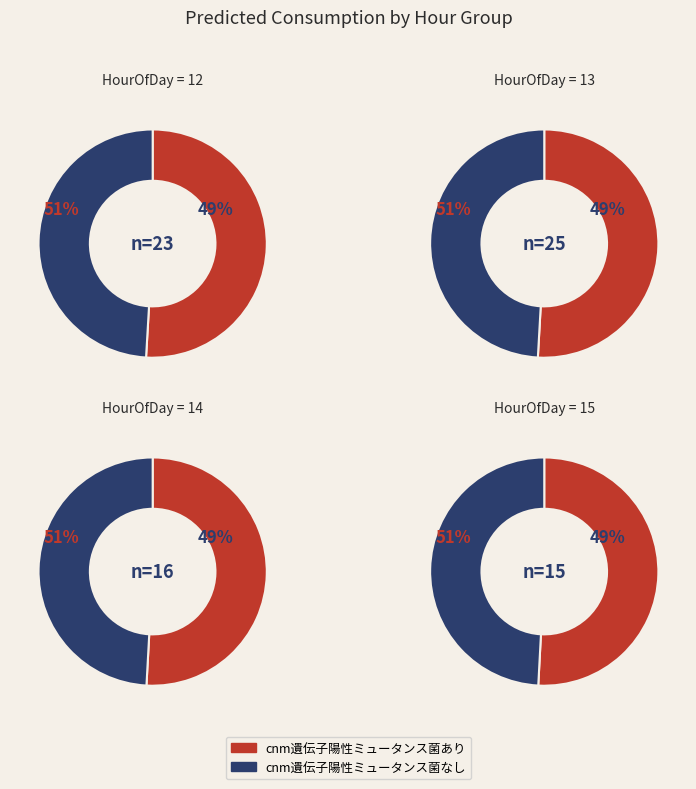

Which slice is the smallest?

12